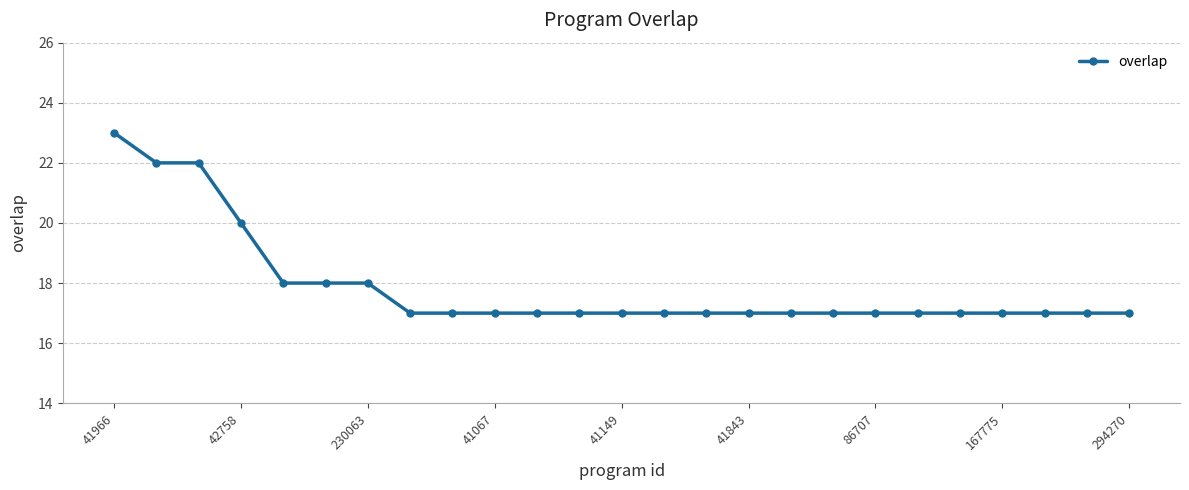

What is the sum of all values?

447